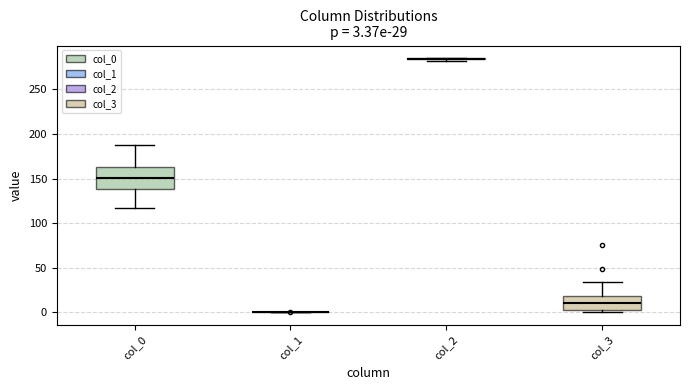

Which box is the tallest, from its lower edge to its upper edge?

col_0